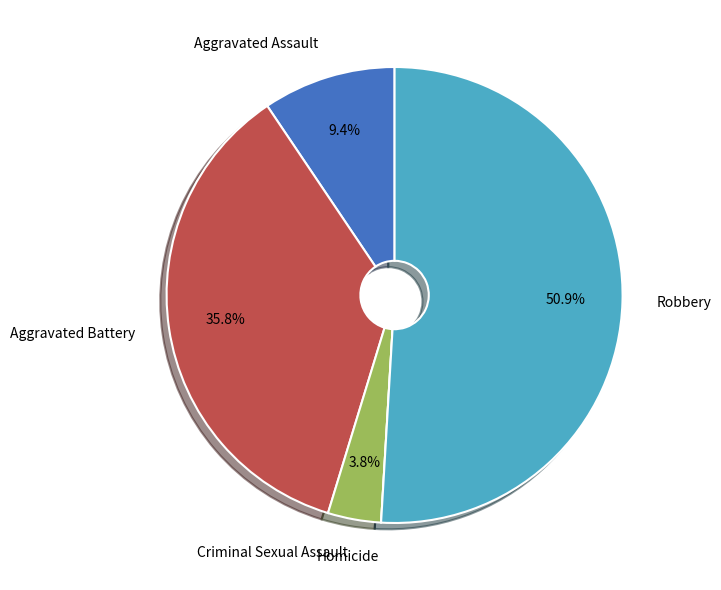

To the nearest percent, what is the difference between the largest and smallest slice percentages?

51%